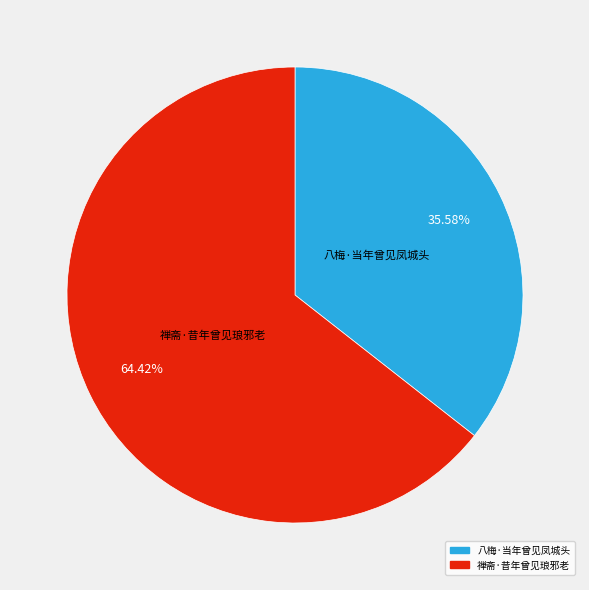

To the nearest percent, what is the difference between the largest and smallest slice percentages?

29%